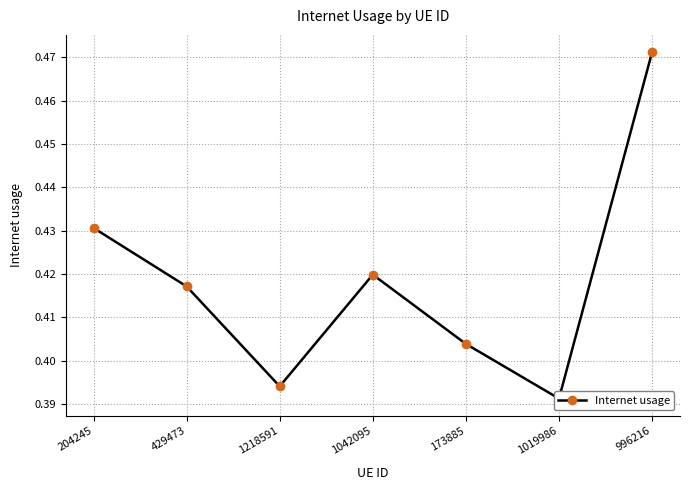

What is the value of the 5th point from the left?

0.4